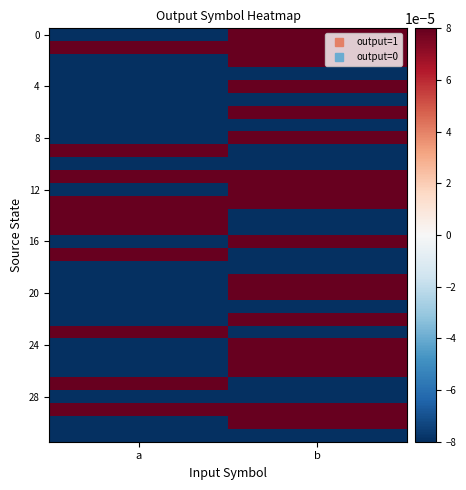

Which label corresponds to the smallest value in the chart?

a